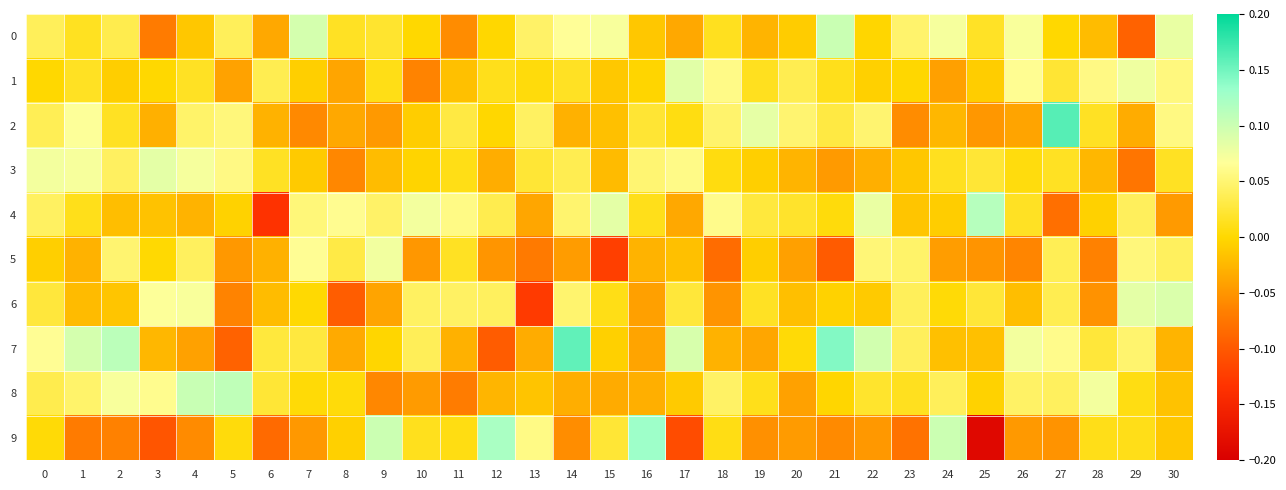

Which series has the widest spread of values?

9